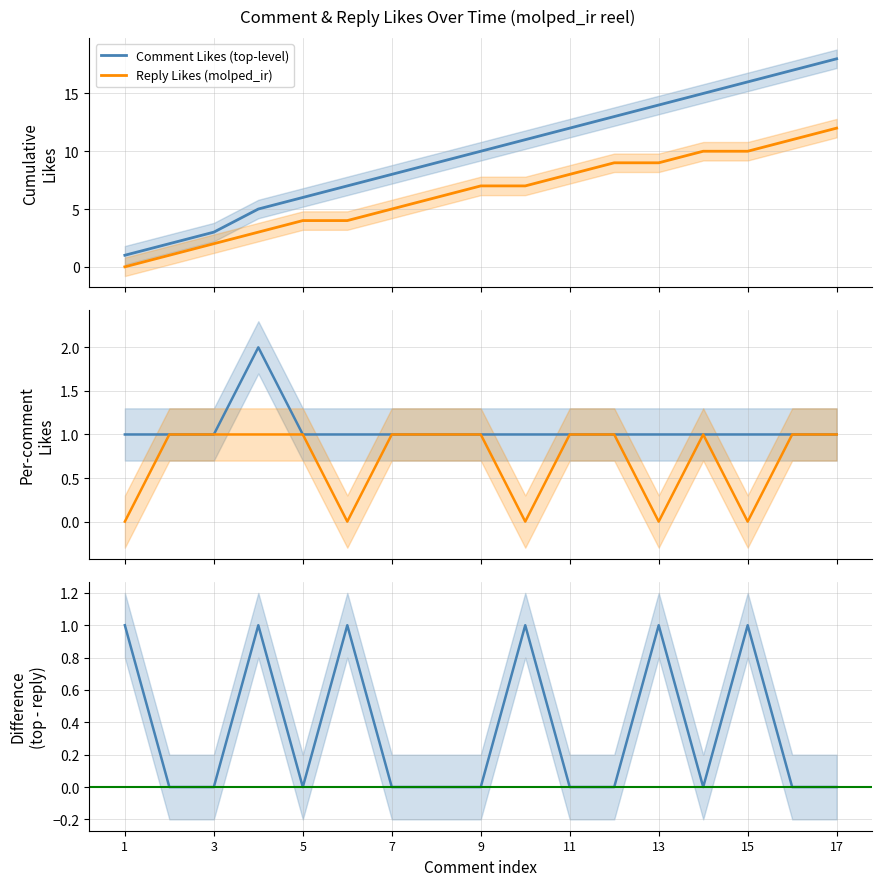

Reading left to right, list all the values displayed in this chart.

Comment Likes (top-level): 1	1	1	2	1	1	1	1	1	1	1	1	1	1	1	1	1
Reply Likes (molped_ir): 0	1	1	1	1	0	1	1	1	0	1	1	0	1	0	1	1